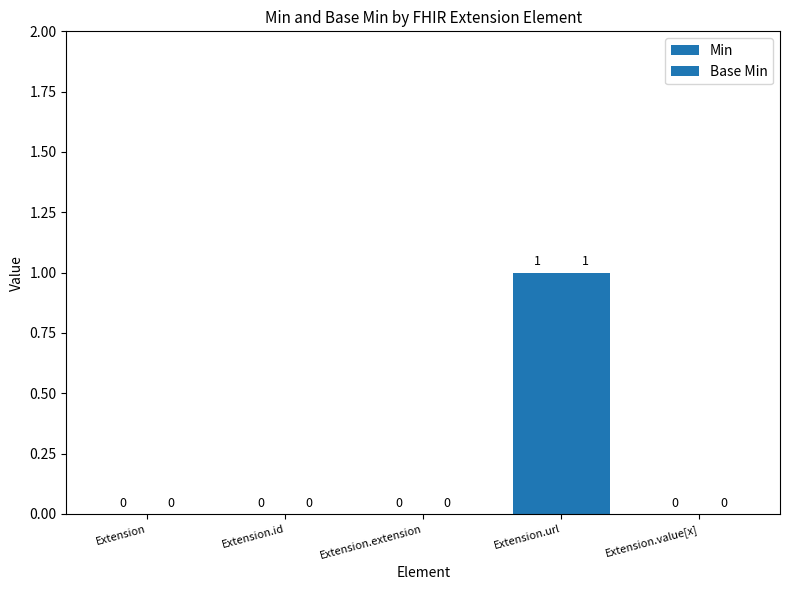

Count the Min values in the range 0 to 1.

5